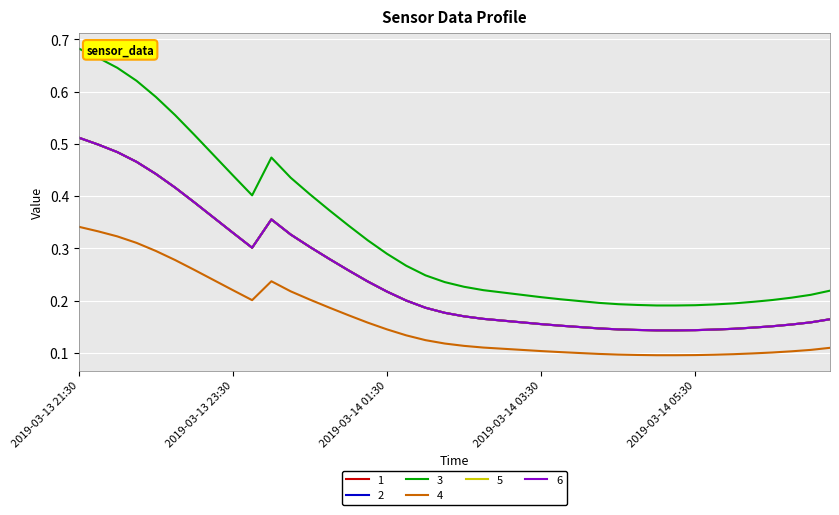

How many 1 values are between 0 and 1?

40